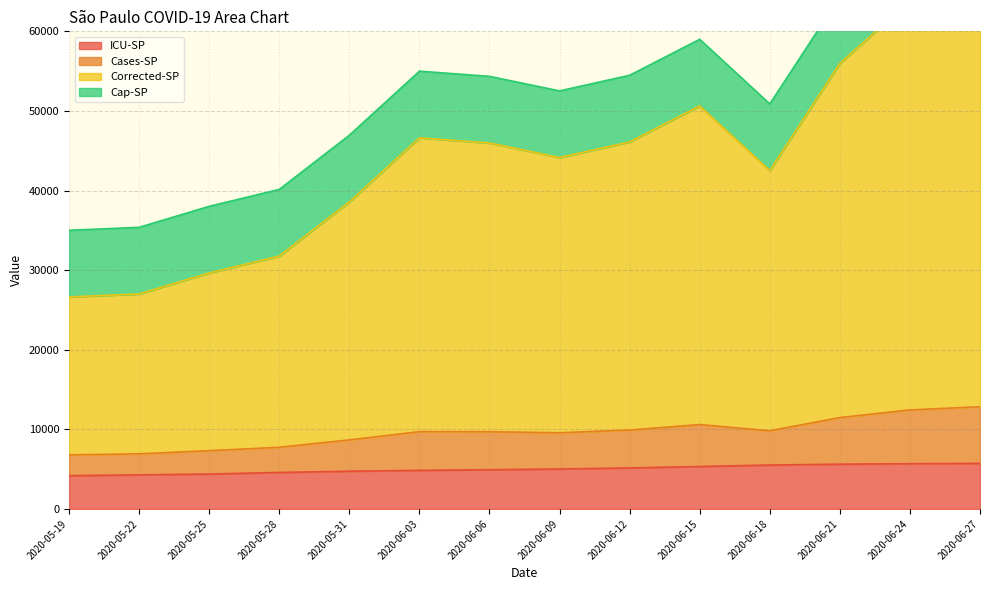

What position from the right is 2020-06-09?

7